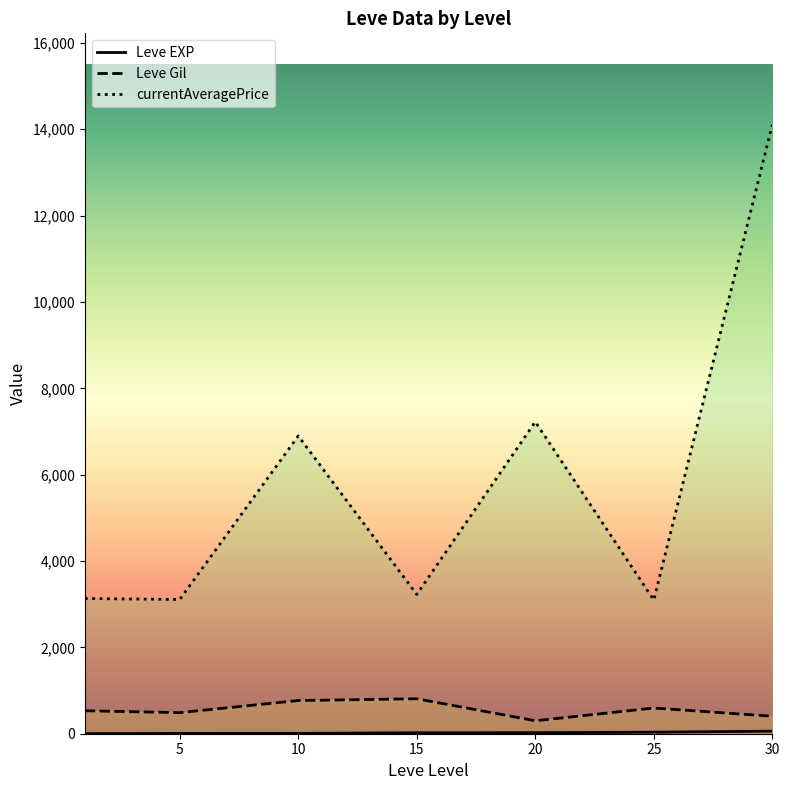

What is the sum of all Leve EXP values?

809